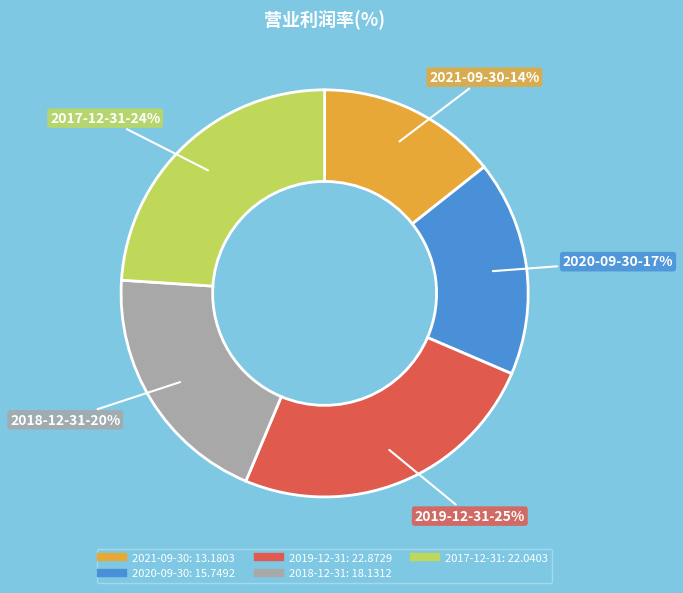

How many slices are in this pie chart?

5